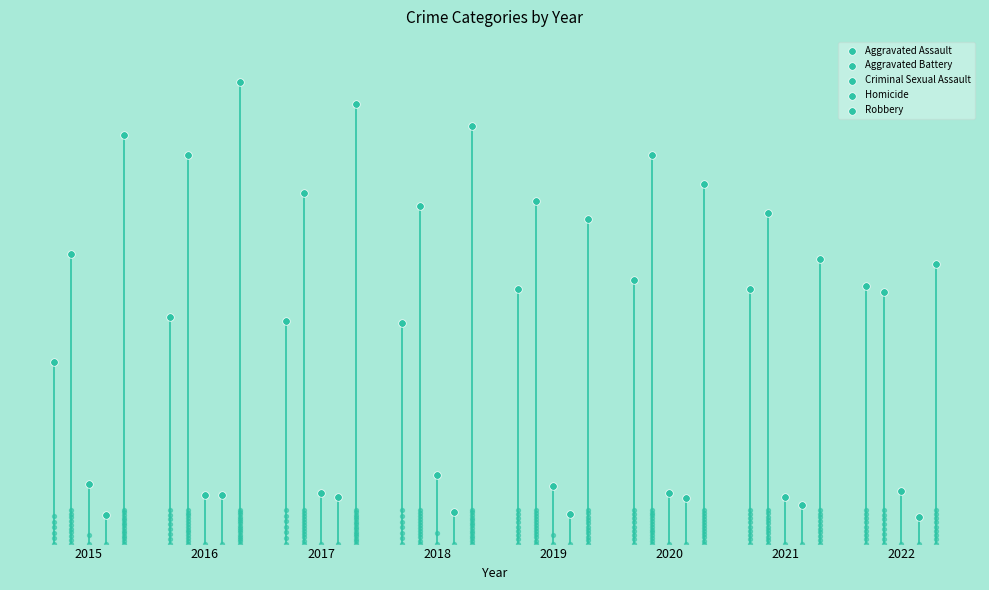

Which series has the largest total across all categories?

Robbery